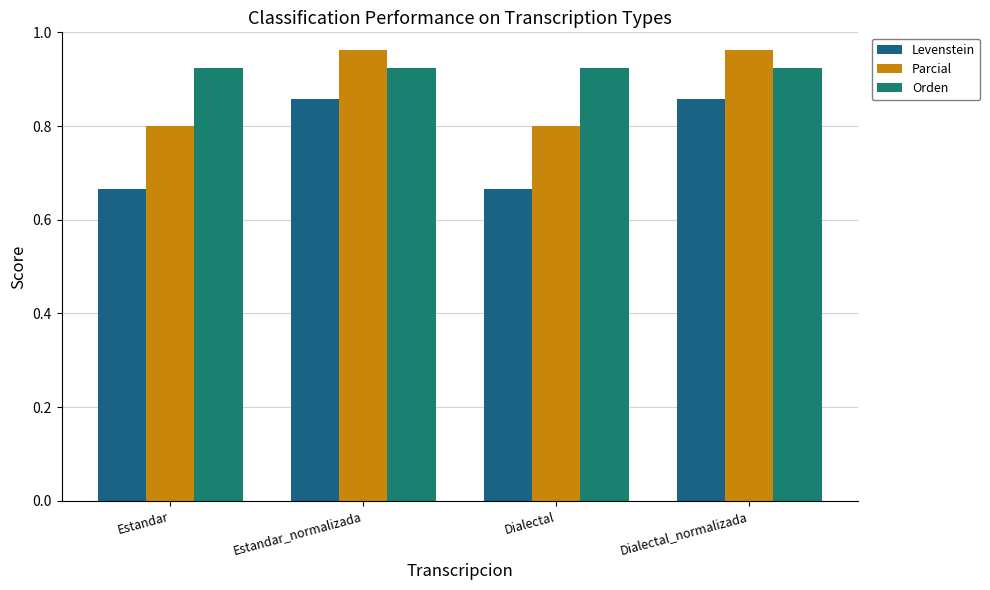

Is it true that Orden equals 0.2 at Dialectal?

False